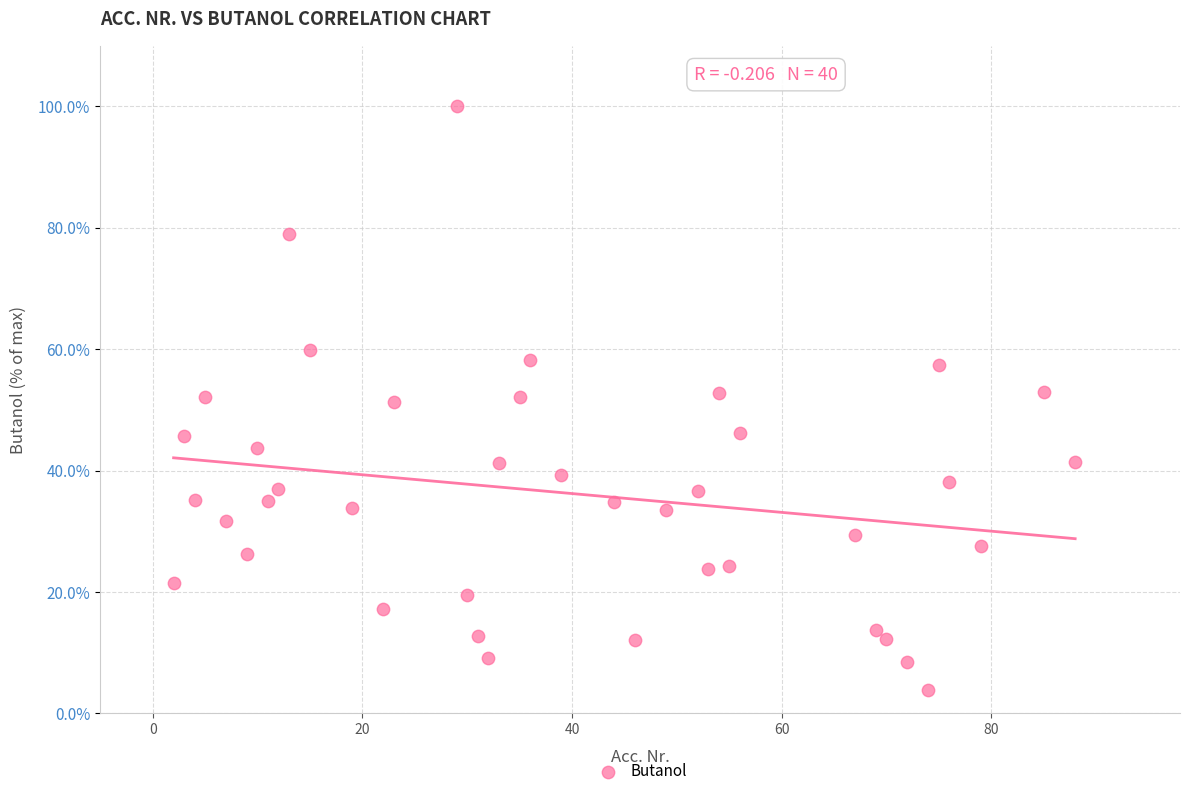

What is the range of X values (max minus min)?

86.0